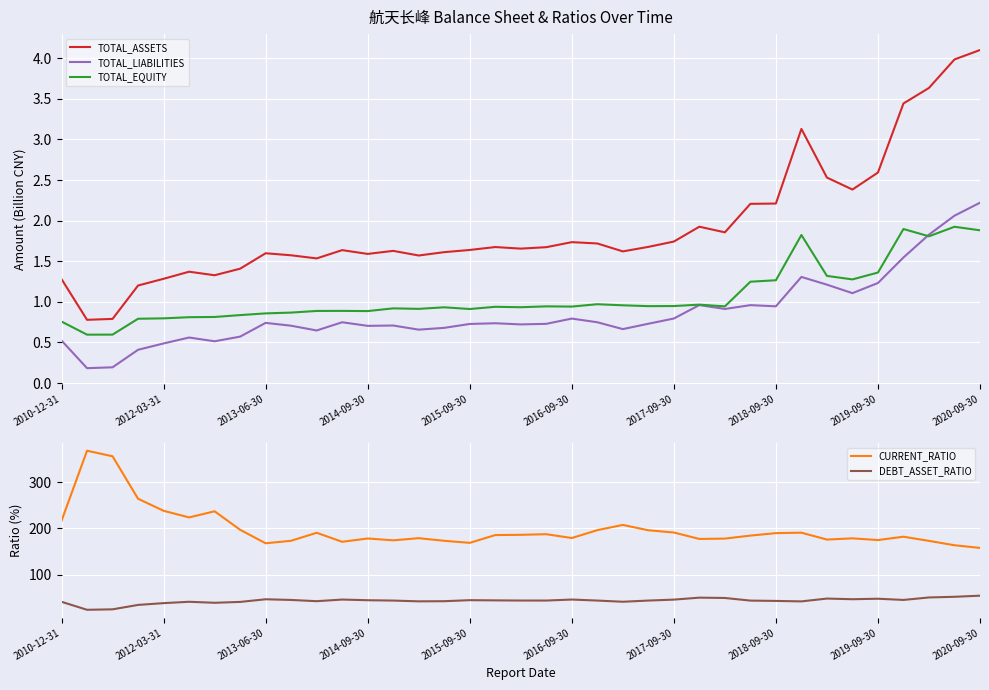

The value of TOTAL_ASSETS at 2019-09-30 is 2.6. True or false?

True